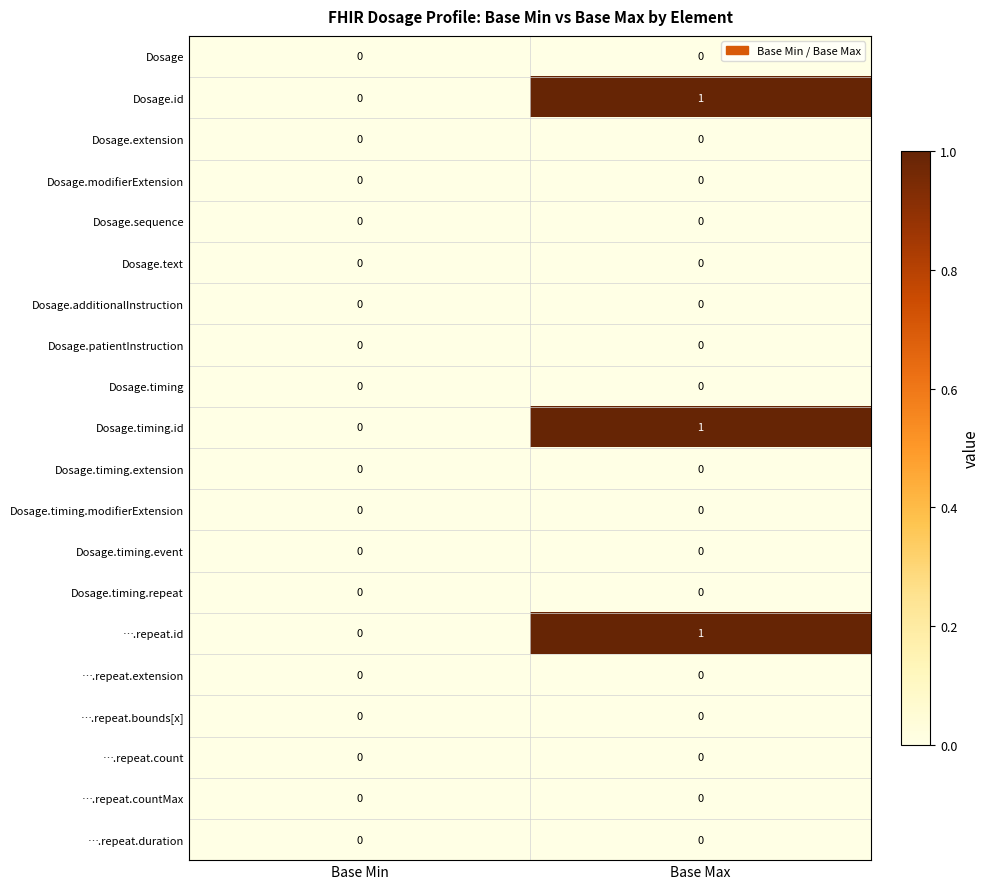

At which category is the sum across all series the highest?

Base Max